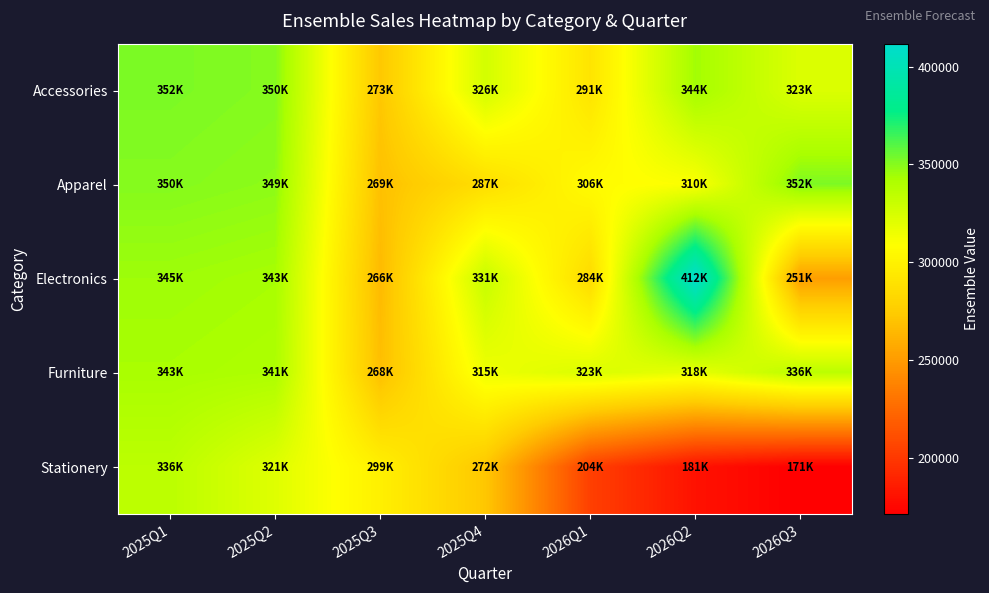

Which series has the largest total across all categories?

Accessories